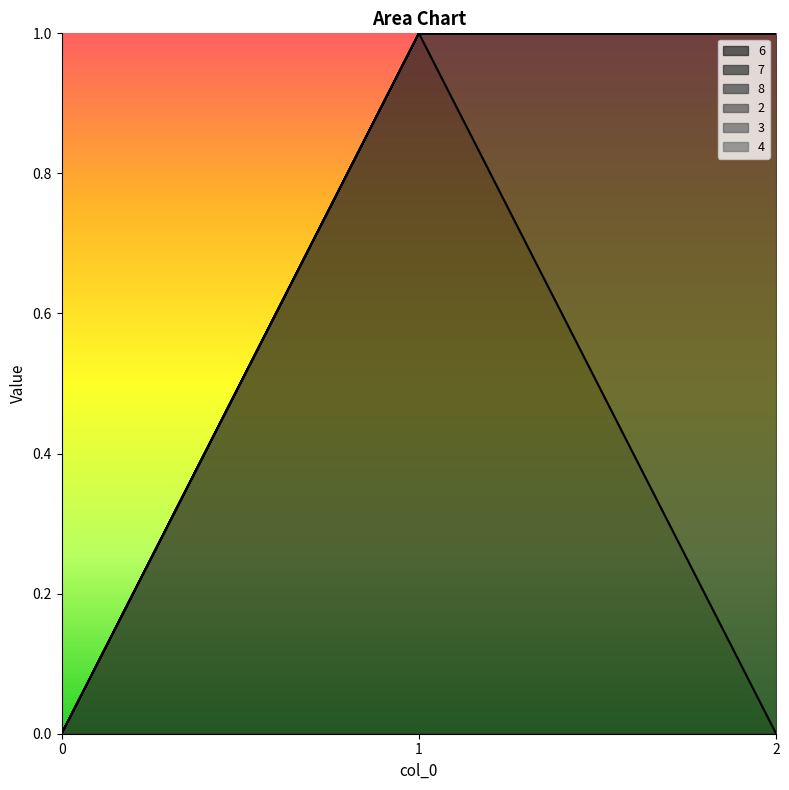

Reading left to right, list all the values displayed in this chart.

6: 0	1	0
7: 0	0	1
8: 0	0	0
2: 0	0	0
3: 0	0	0
4: 0	0	0